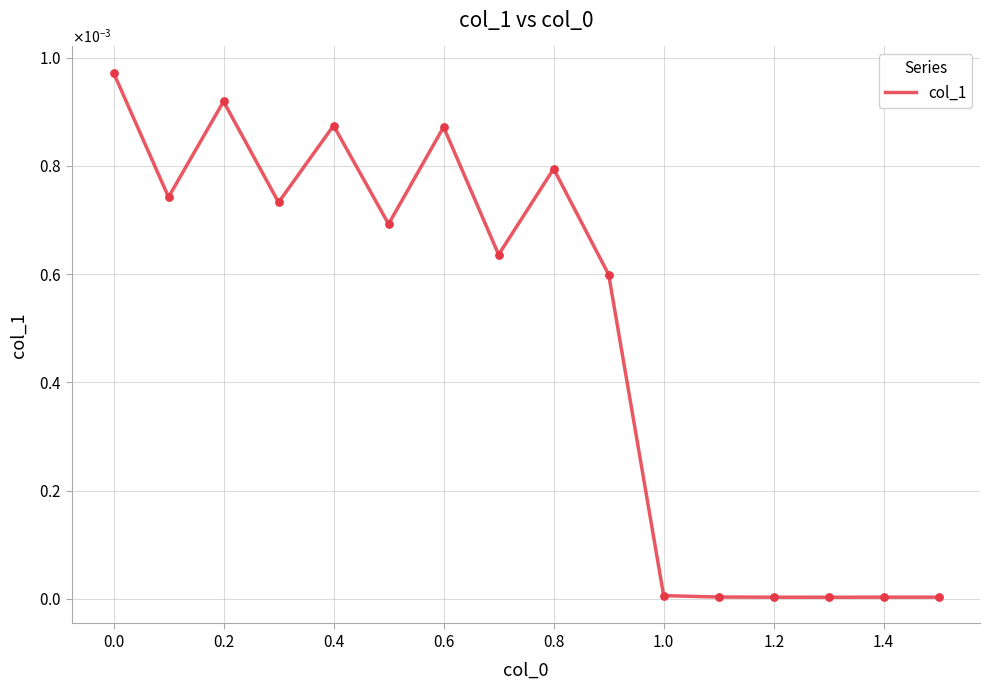

Is this an area chart (filled region under the line)?

No